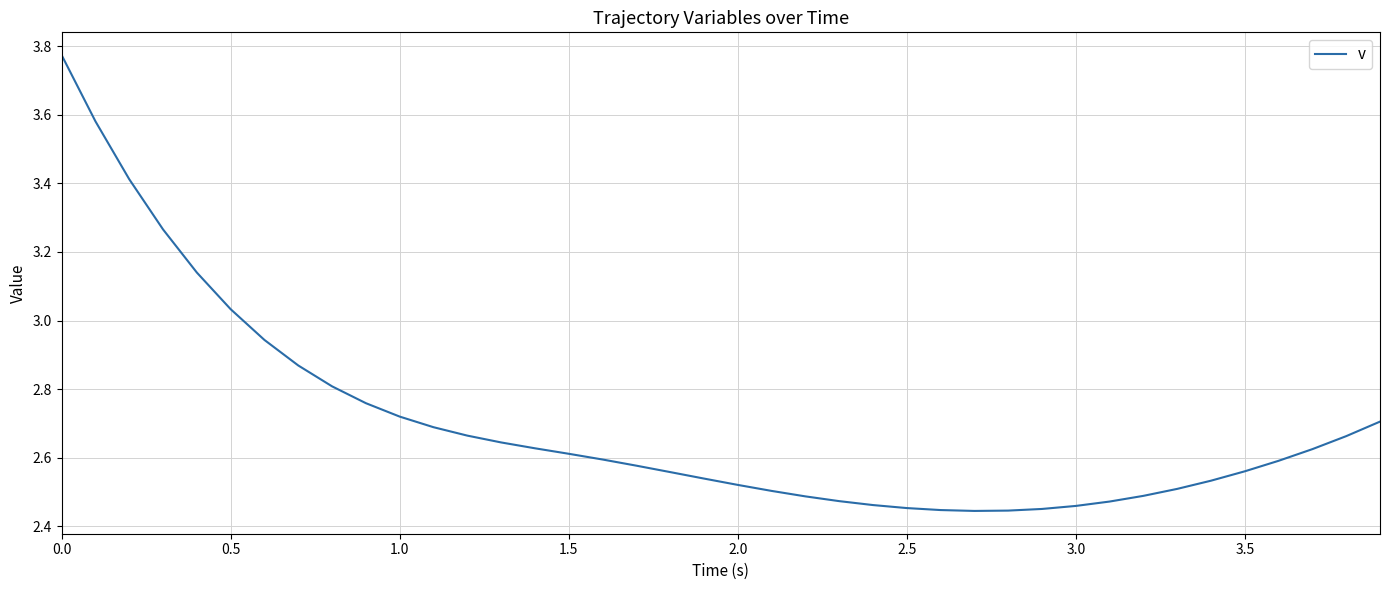

What is the difference between the maximum and minimum values?

1.3